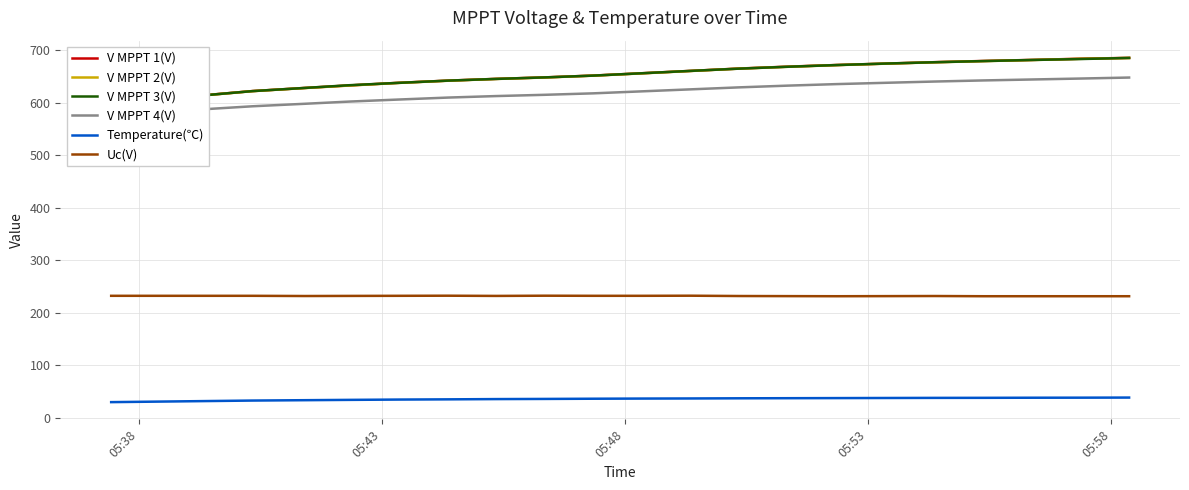

True or false: Uc(V) and Temperature(℃) cross at least once.

False